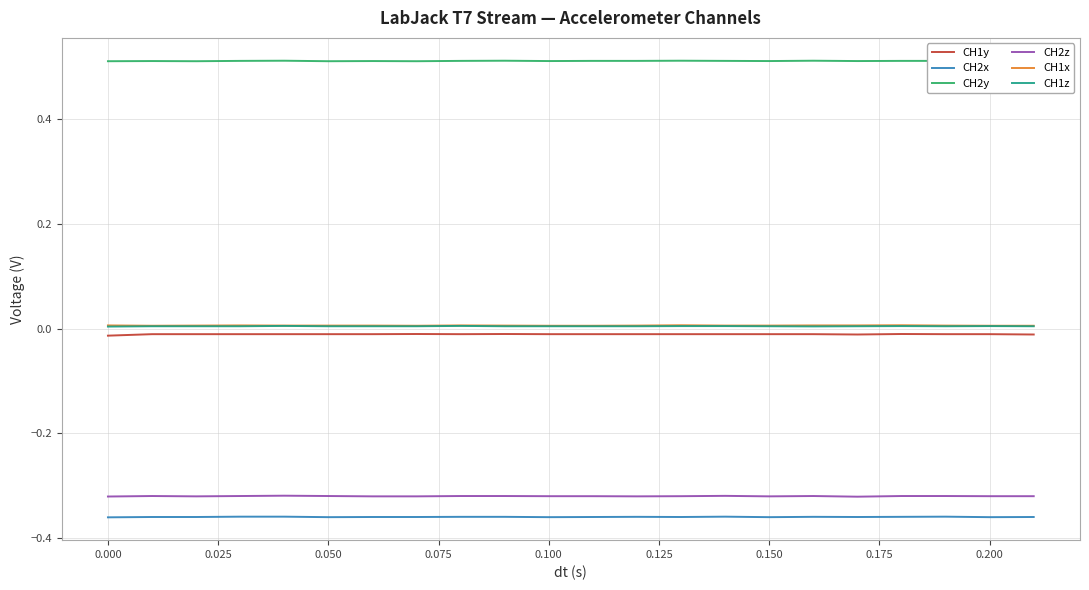

True or false: CH2x and CH1x intersect in this chart.

False